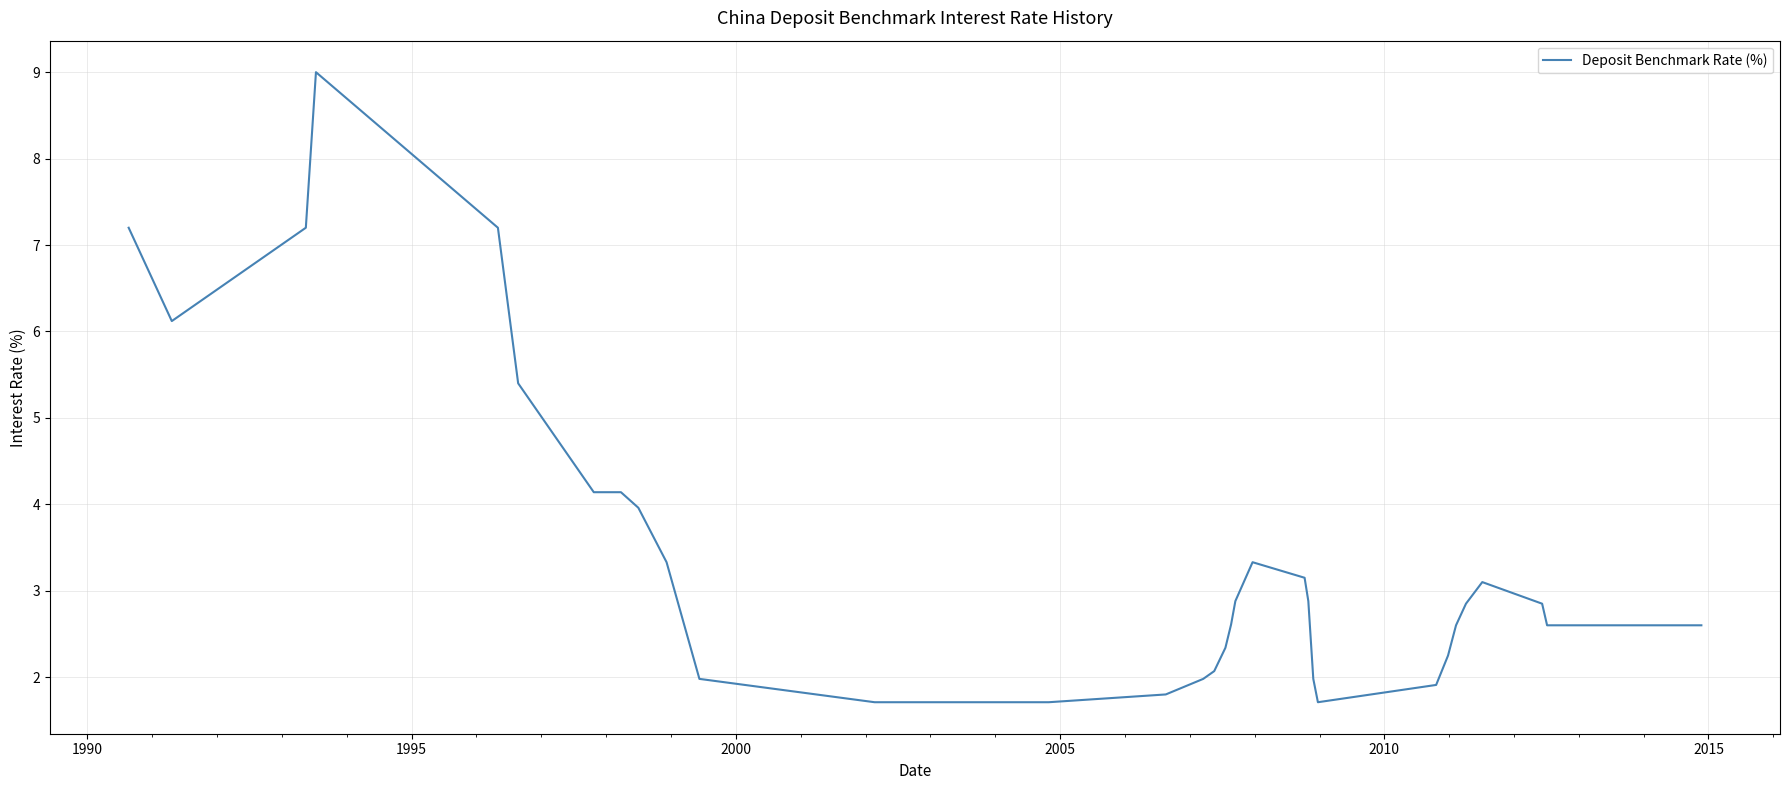

What is the minimum value shown in the chart?

1.7